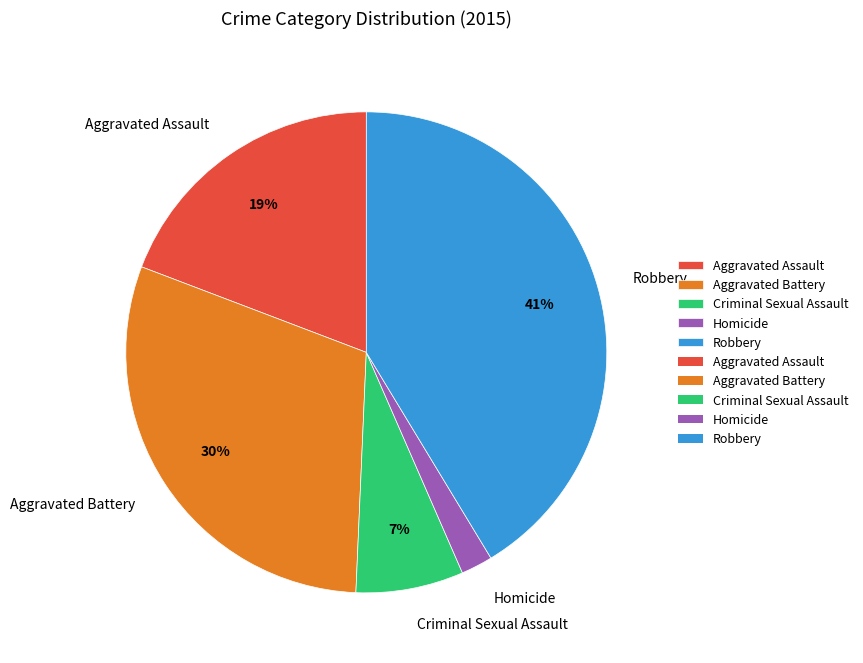

Rank the categories by value from highest to lowest.

Robbery, Aggravated Battery, Aggravated Assault, Criminal Sexual Assault, Homicide